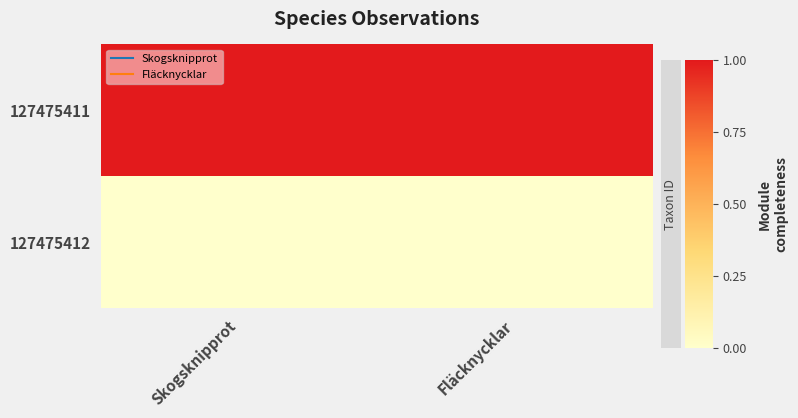

Rank the series by their average value, from lowest to highest.

127475412, 127475411